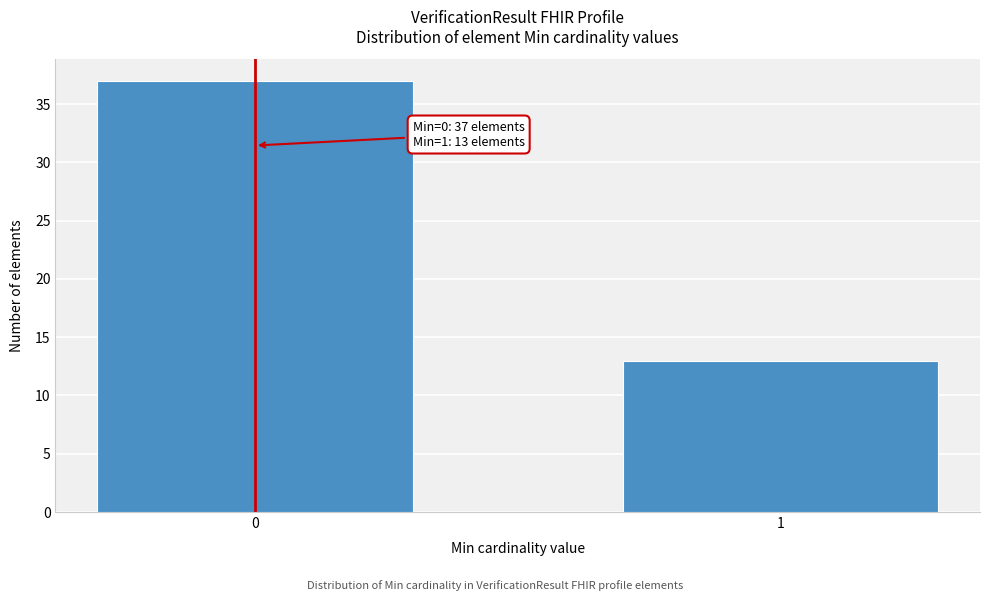

Reading left to right, transcribe all the data shown in this chart.

0=37	1=13